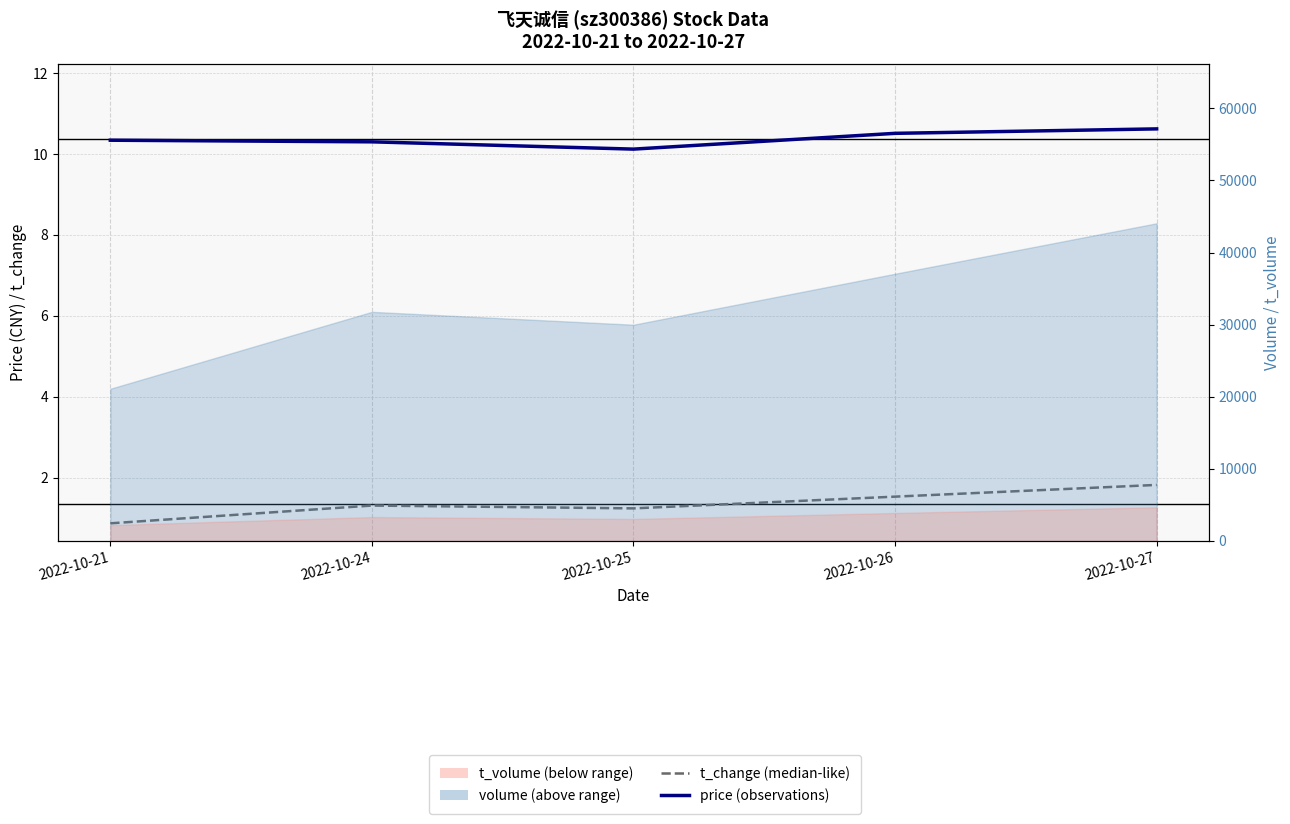

What is the value of the price point at the 3rd from the left?

10.1